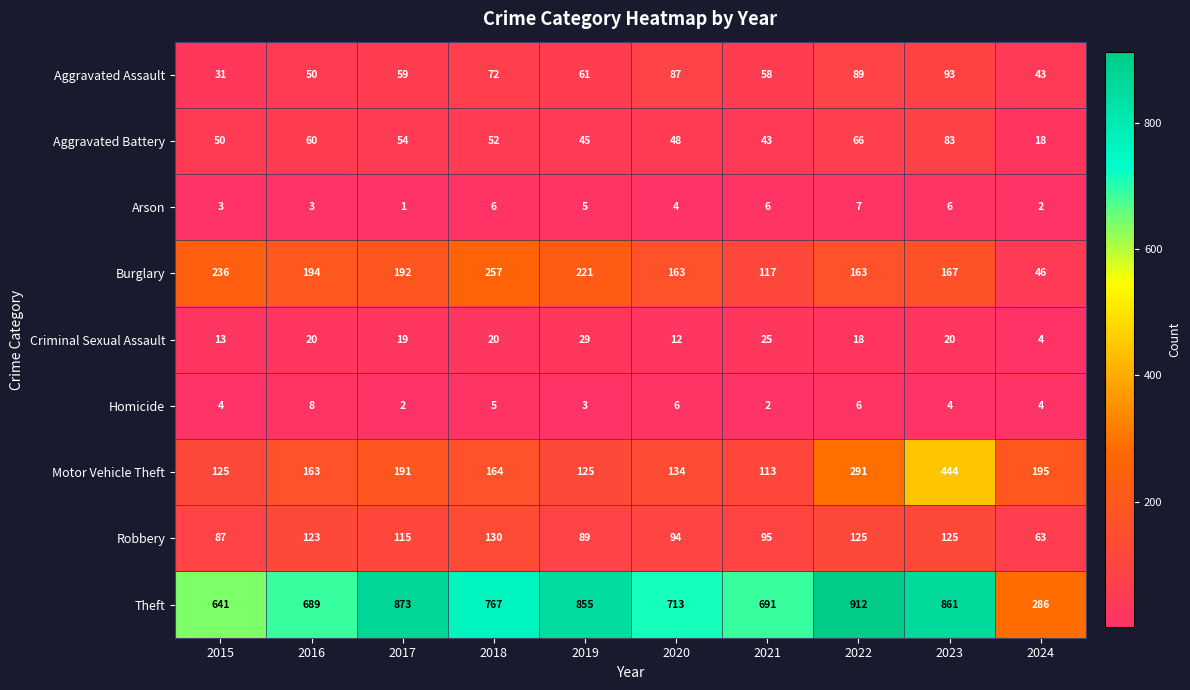

Which series has the largest total across all categories?

Theft